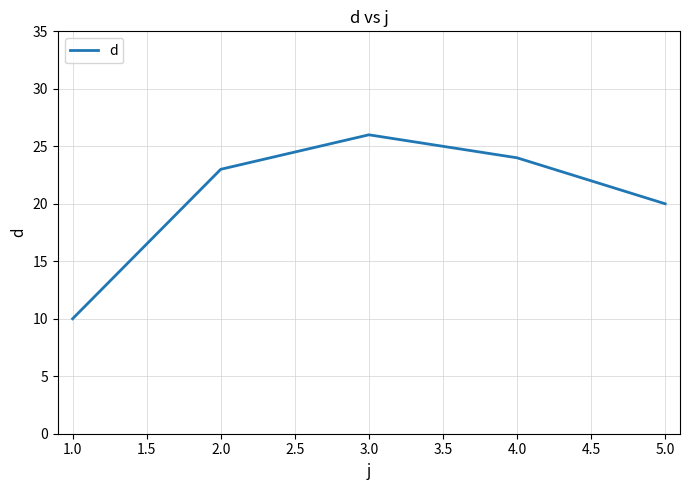

Which label corresponds to the smallest value in the chart?

1.0